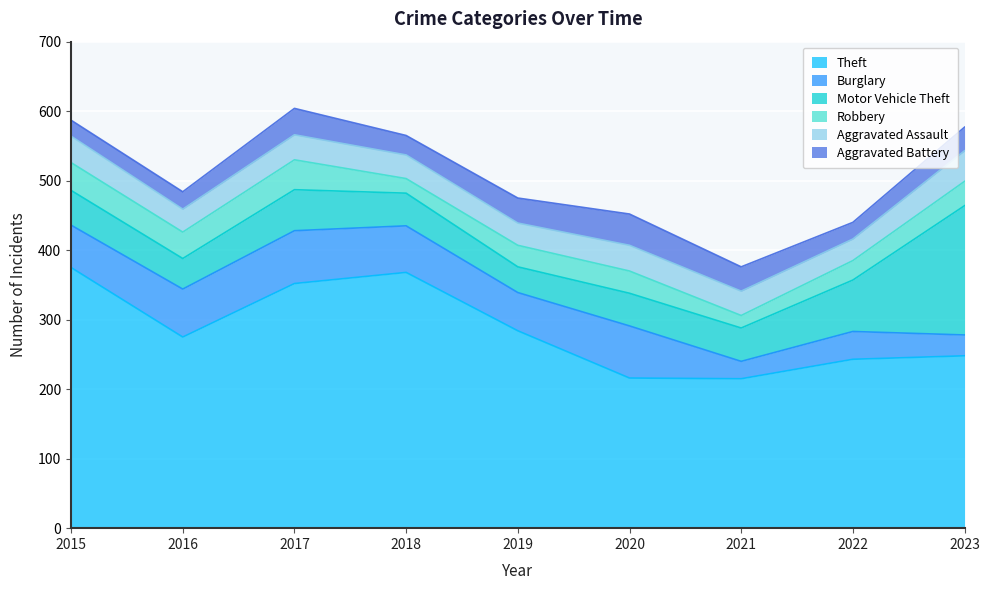

The value of Theft at 2019 is 284. True or false?

True